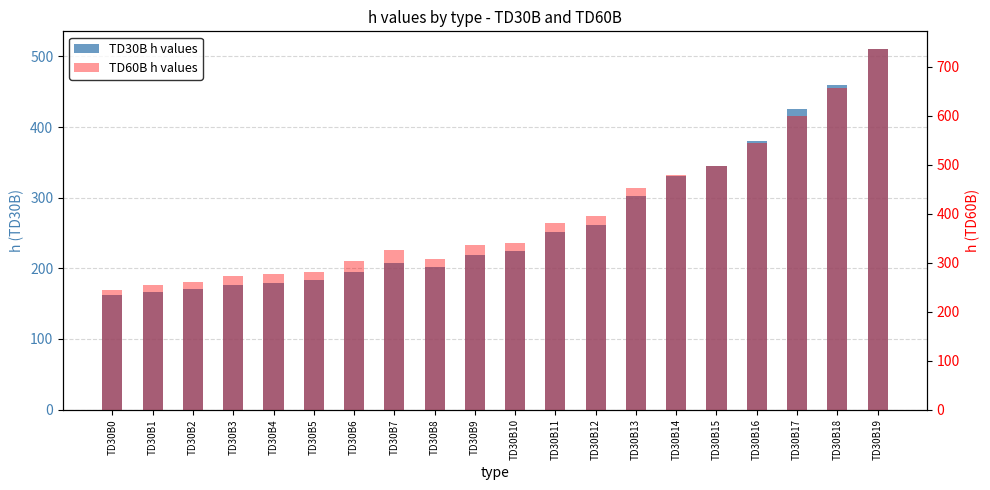

What is the difference between the highest and lowest values at TD30B10?

115